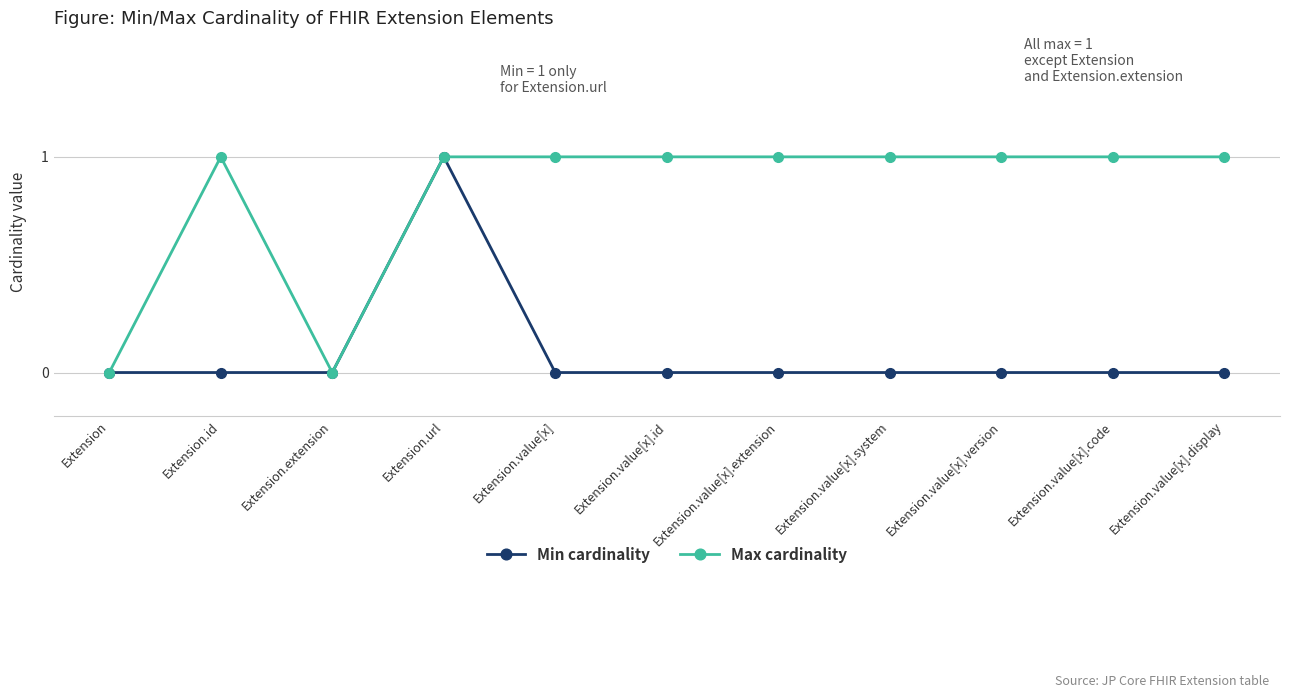

Where is the first local maximum for Max cardinality?

Extension.id